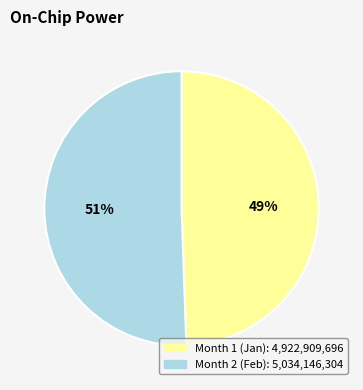

Is there any slice that represents more than half of the pie?

Yes